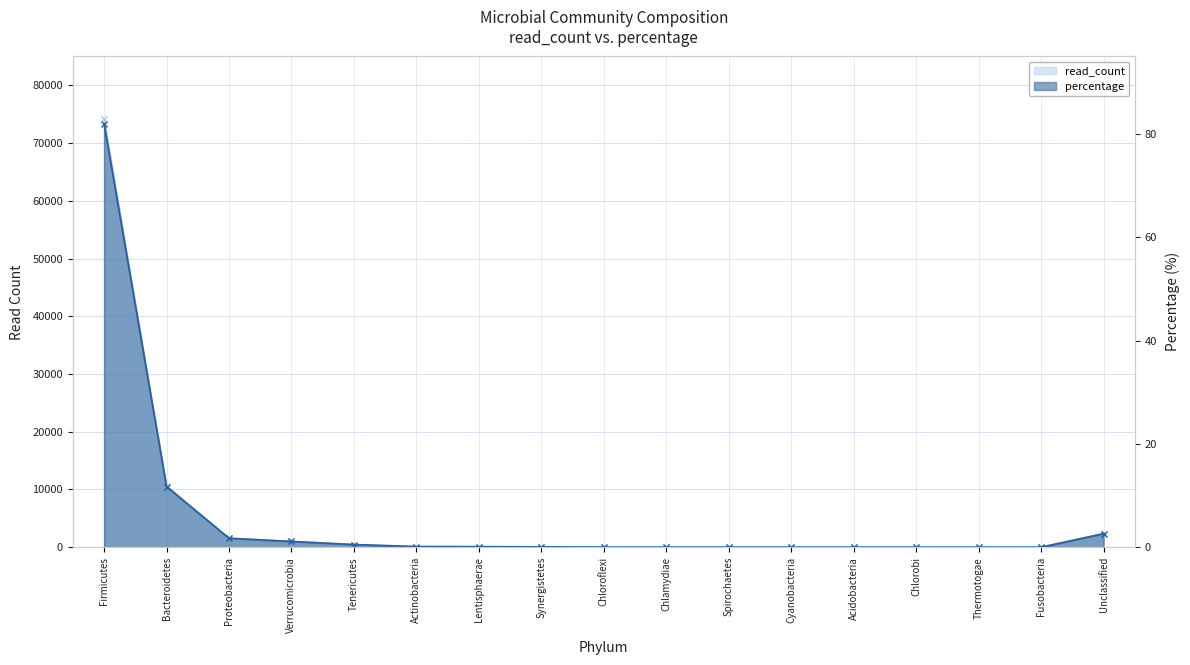

True or false: percentage and read_count cross at least once.

False